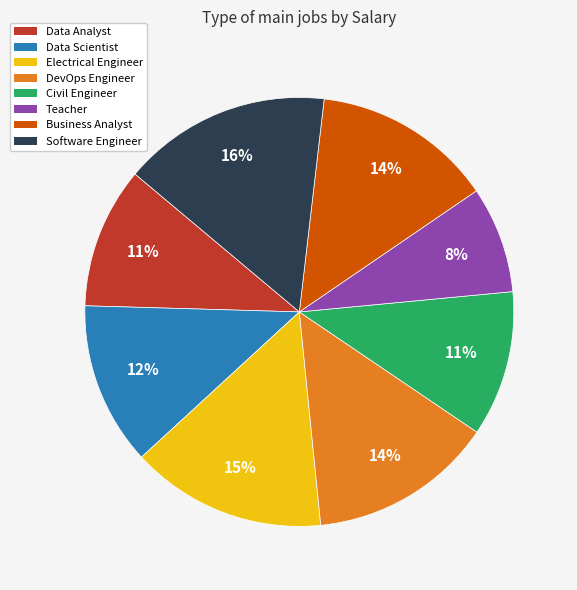

To the nearest percent, what percentage of the pie is DevOps Engineer?

14%